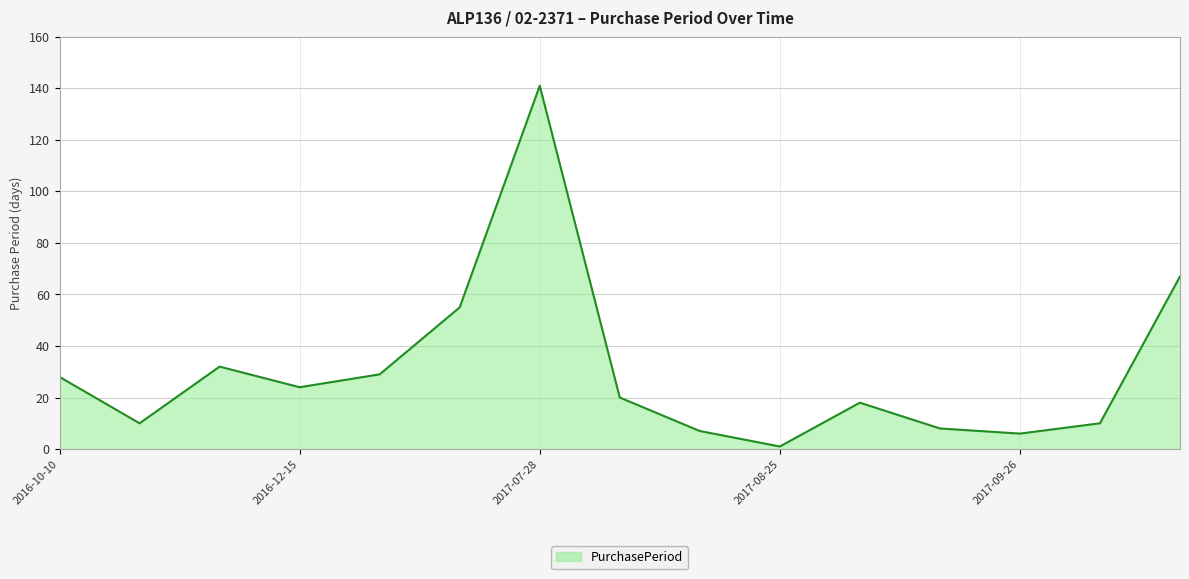

What is the difference between the maximum and minimum values?

140